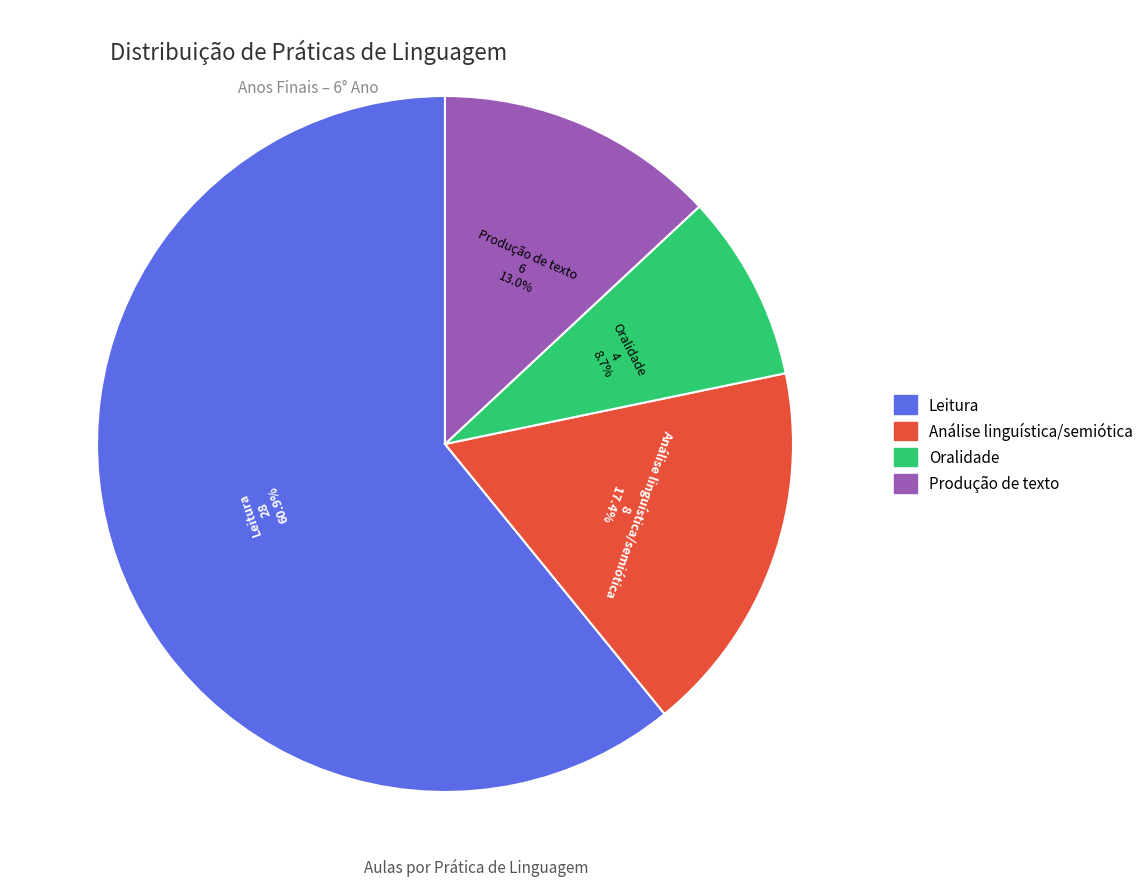

What is the smallest slice in the pie chart?

Oralidade